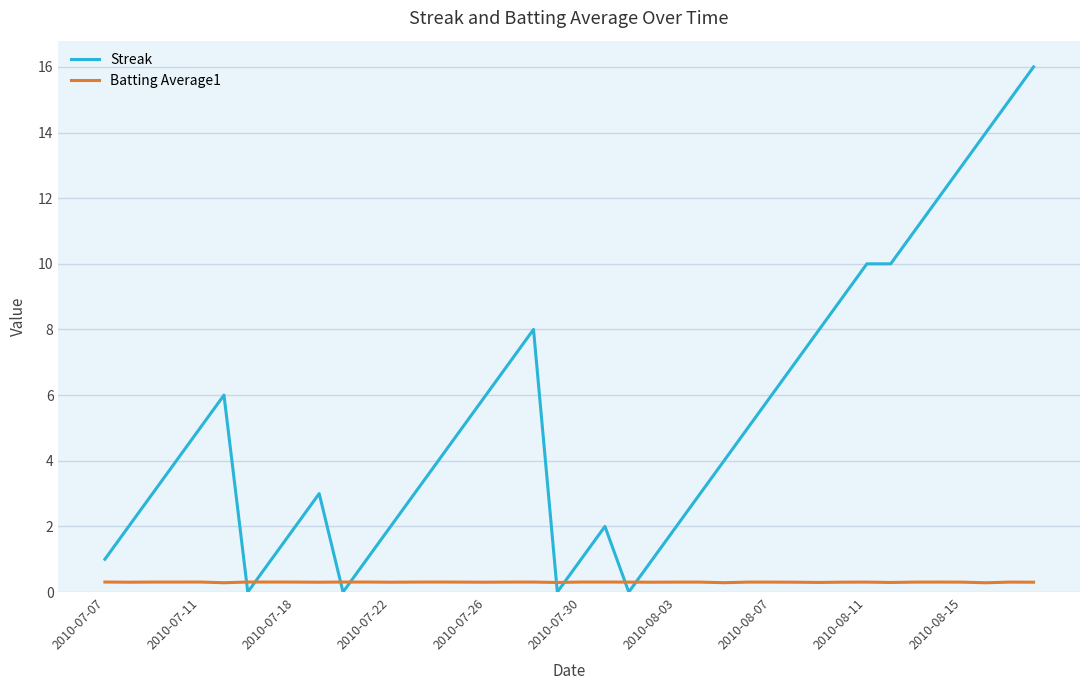

Which series has the largest range (max minus min)?

Streak